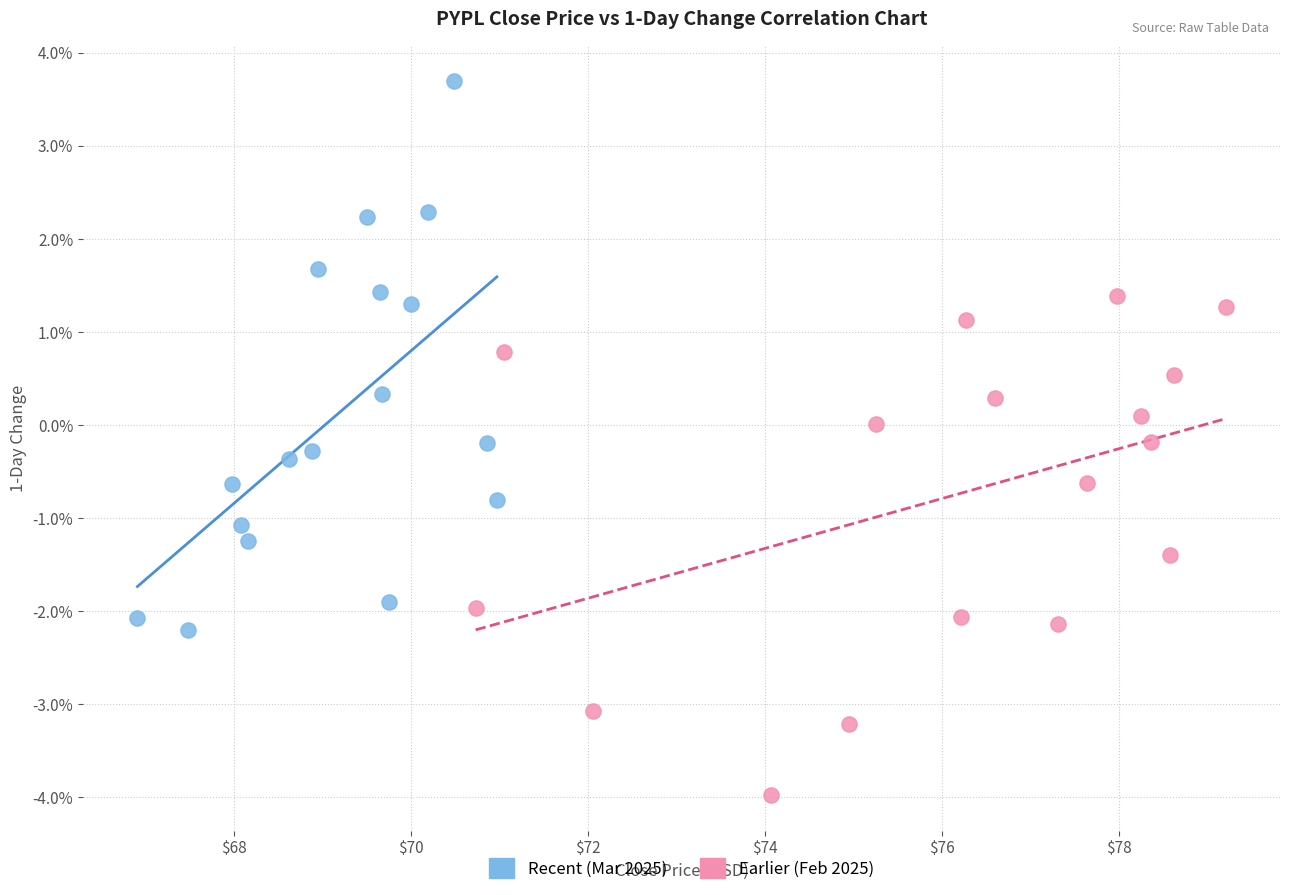

Which series has the widest spread of Y values?

Recent (Mar 2025)